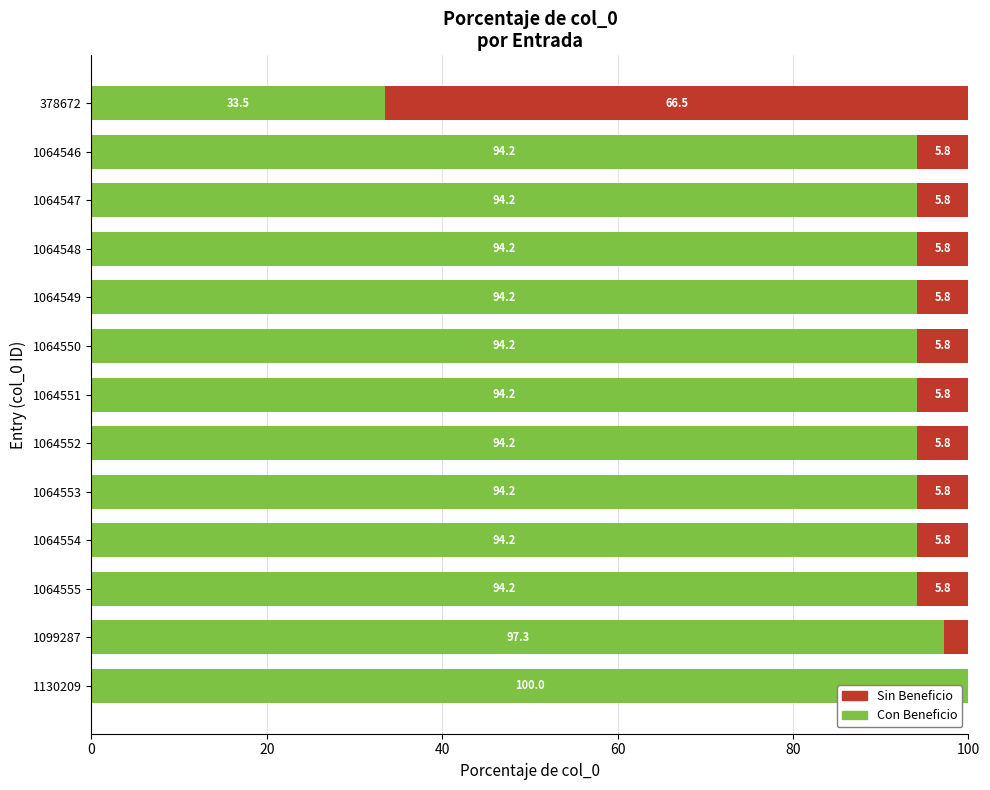

The value of Con Beneficio at 1064548 is 94.2. True or false?

True